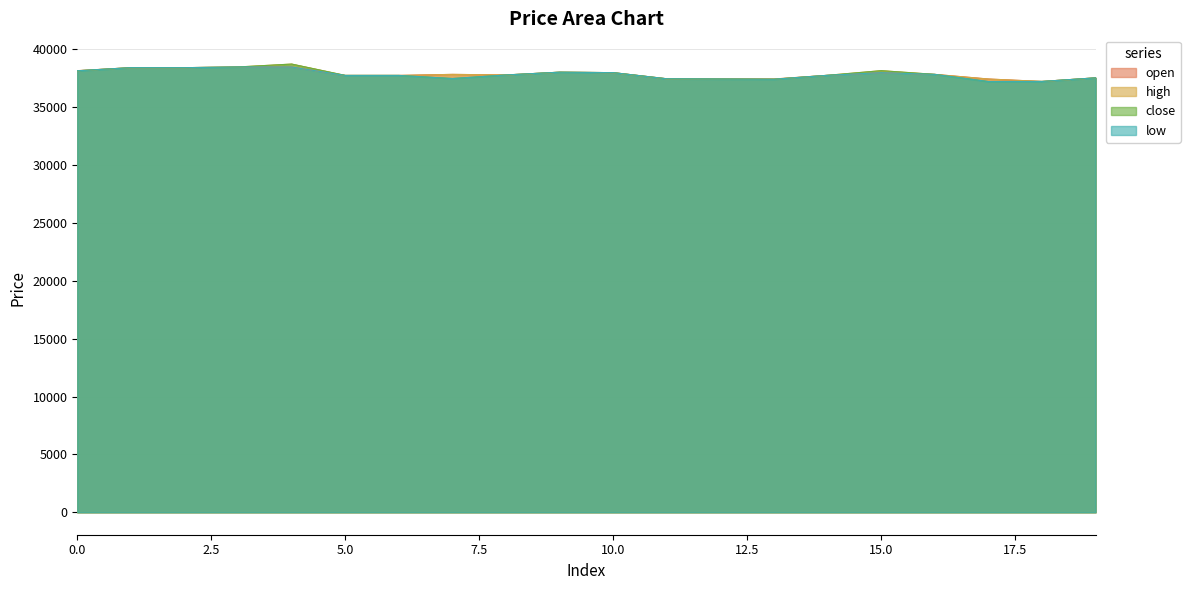

True or false: close and high intersect in this chart.

False